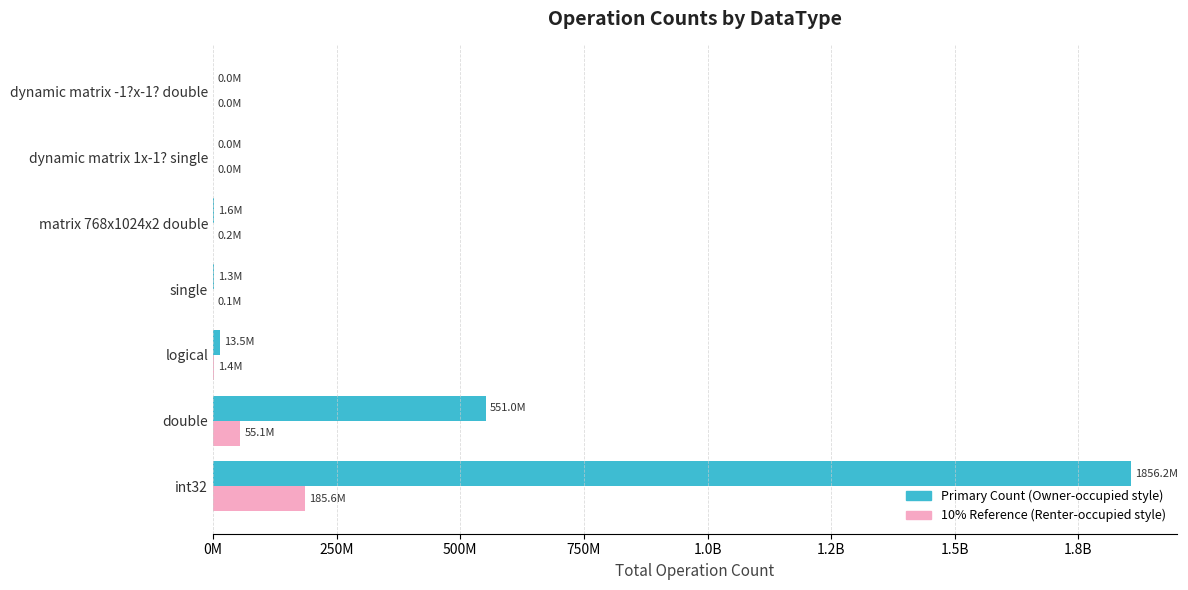

What are all the series names shown in the legend?

Primary Count (Owner-occupied style), 10% Reference (Renter-occupied style)